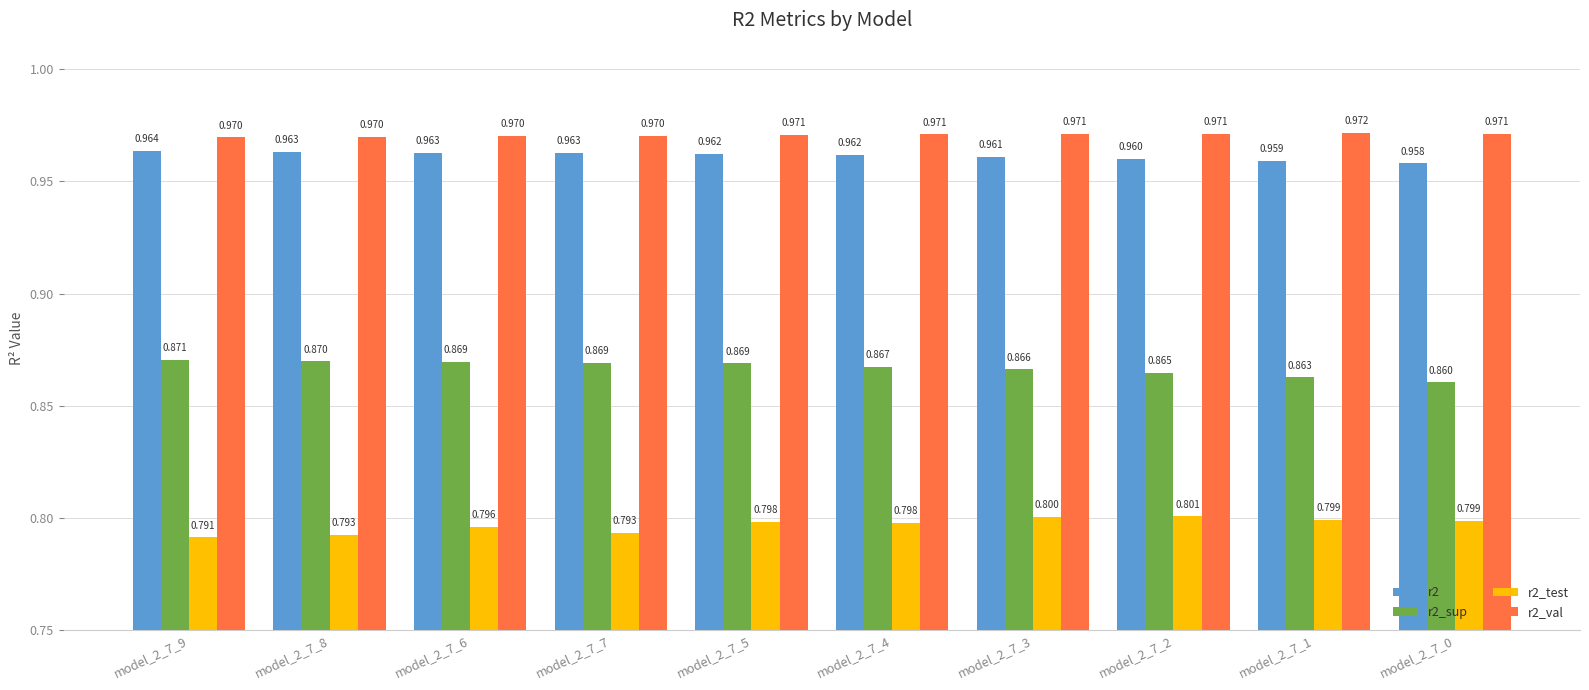

Is the value of r2_sup at model_2_7_9 greater than the value of r2_test at model_2_7_4?

Yes